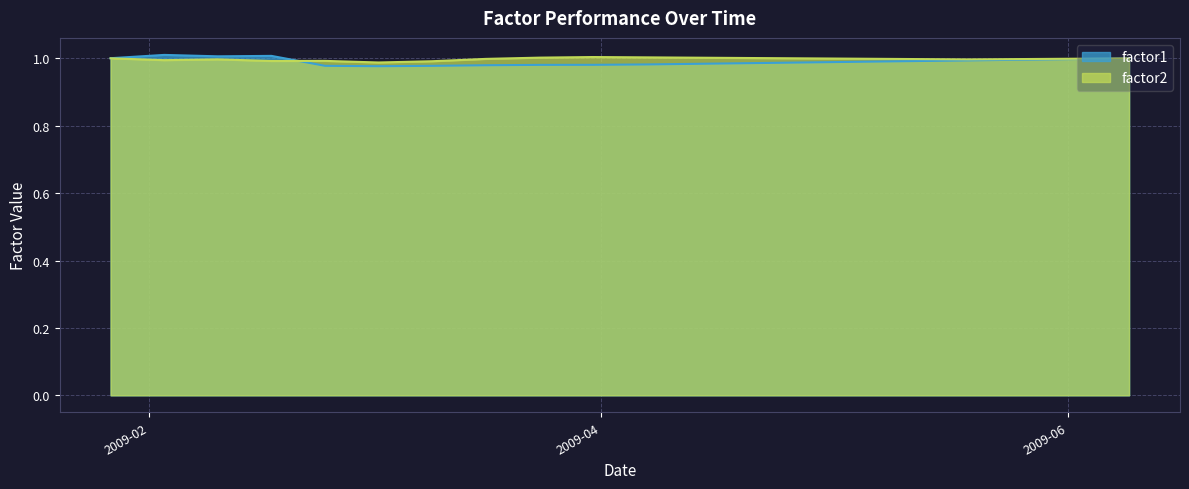

At which category does factor2 reach its first local valley?

2009-02-03